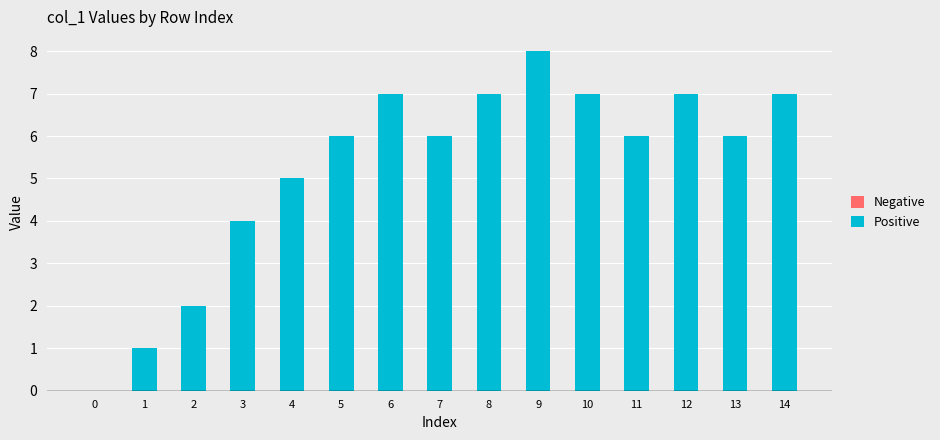

Are the bars horizontal?

No